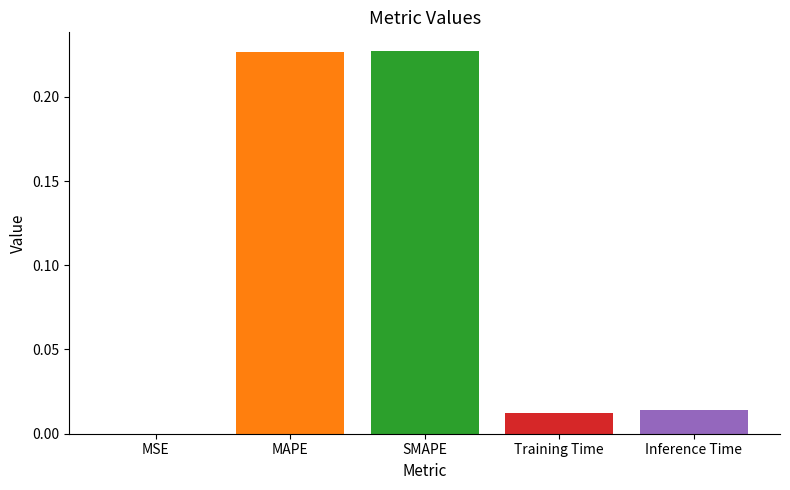

What is the sum of all values?

0.5